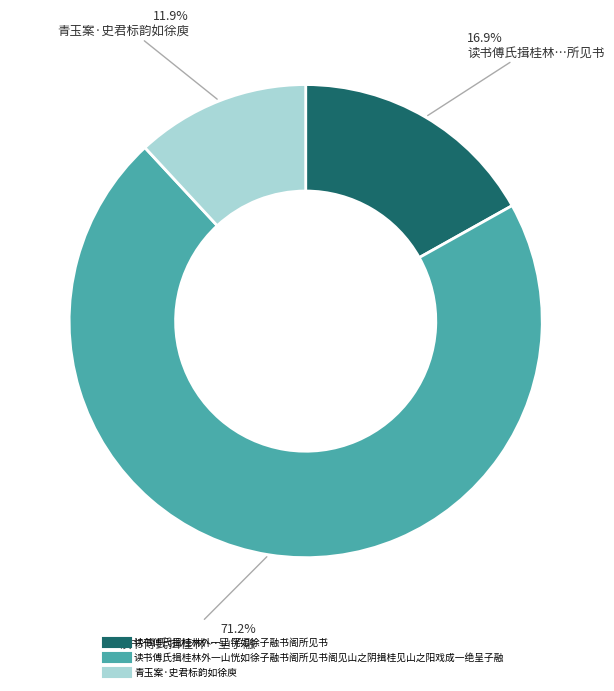

Is there any slice that represents more than half of the pie?

Yes